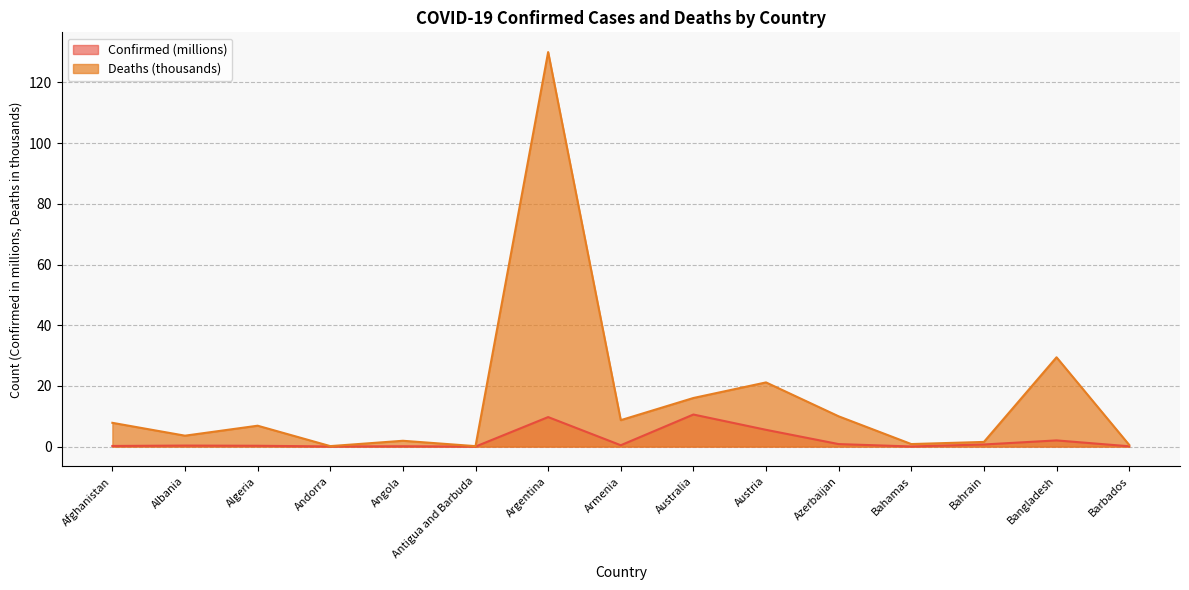

Between Barbados and Argentina, which is larger?

Argentina